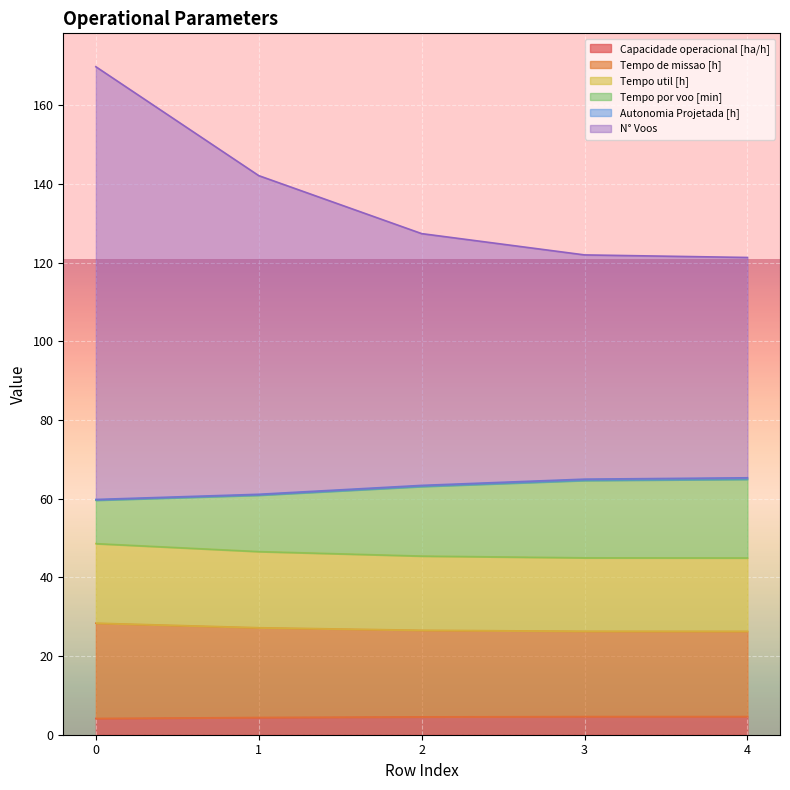

What is the minimum value for Capacidade operacional [ha/h]?

4.1